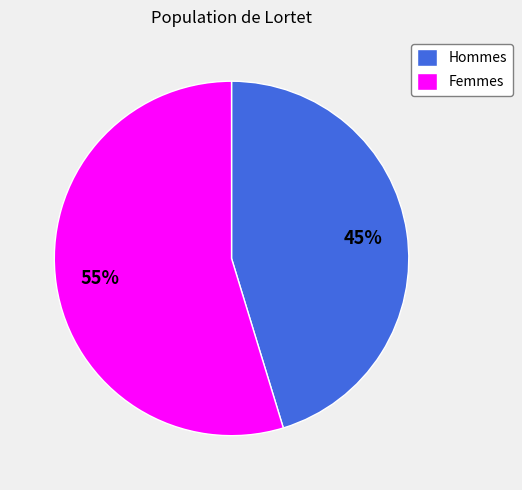

To the nearest percent, what is the average slice percentage?

50%